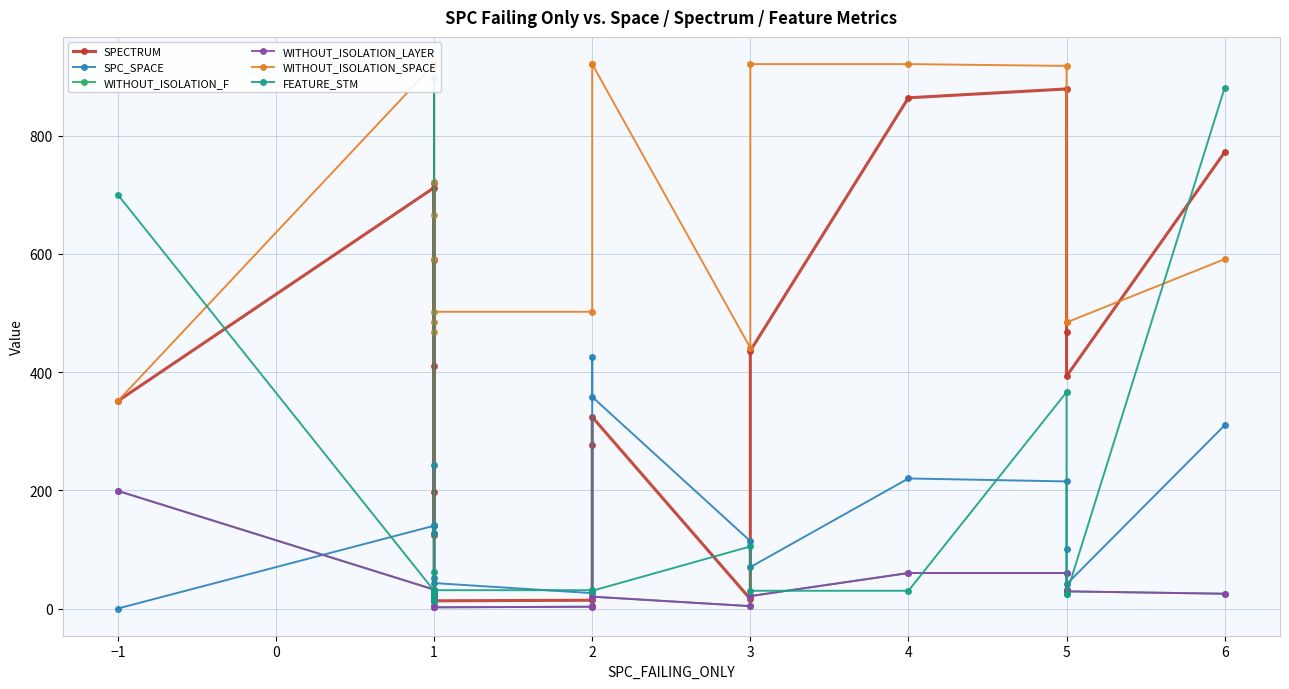

How many data points in WITHOUT_ISOLATION_F are less than 20?

9